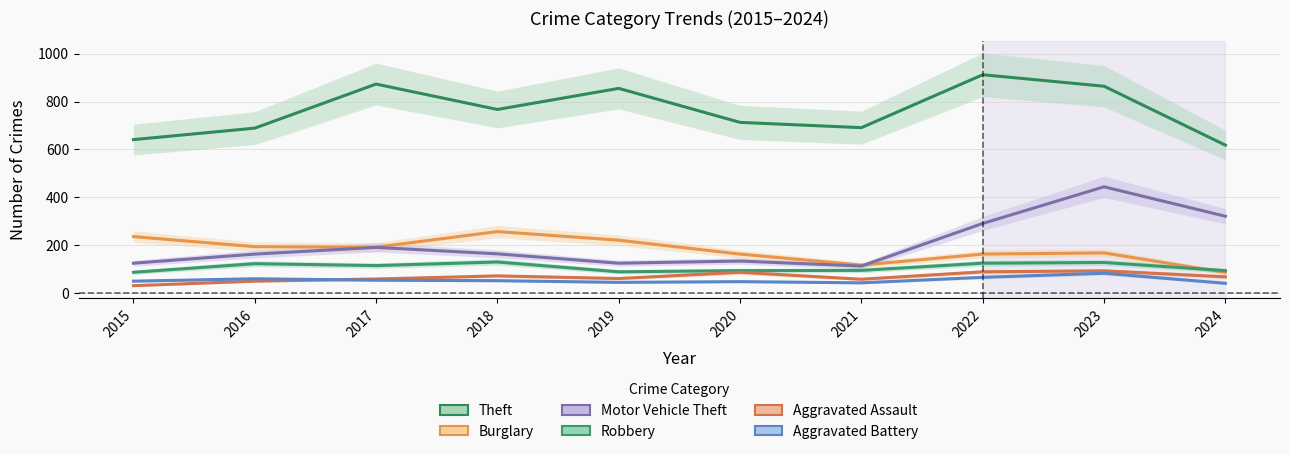

True or false: Aggravated Assault and Burglary intersect in this chart.

False